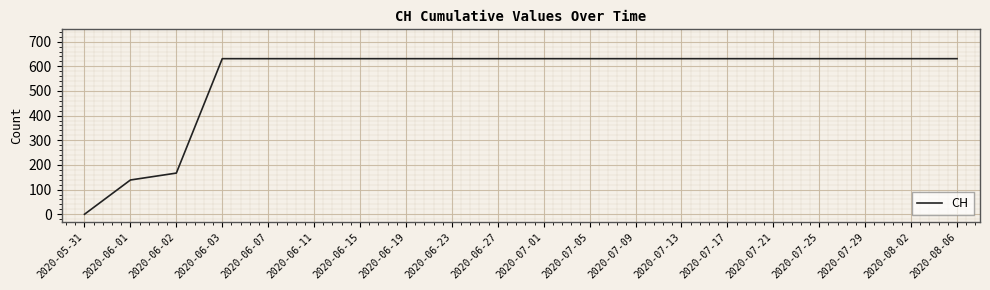

The chart shows a value of 631 at 2020-07-29. True or false?

True